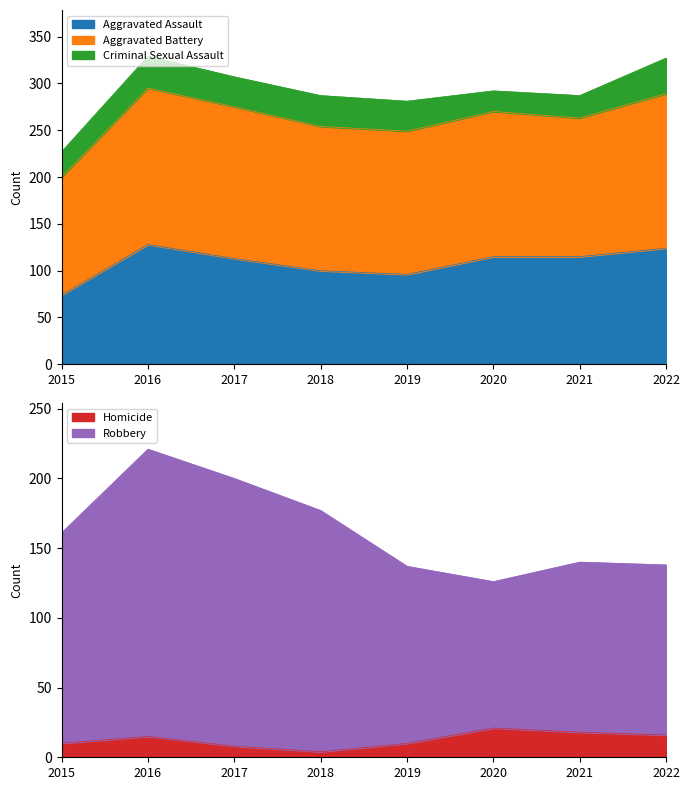

How many interior local valleys does the Homicide series have?

1